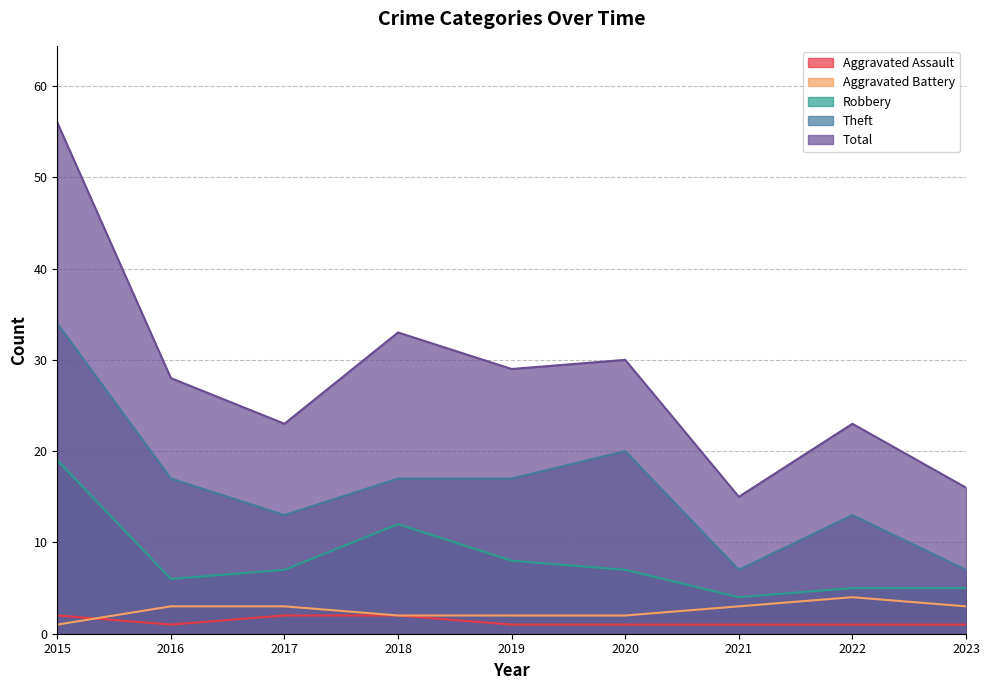

Between 2015 and 2023, which is larger?

2015